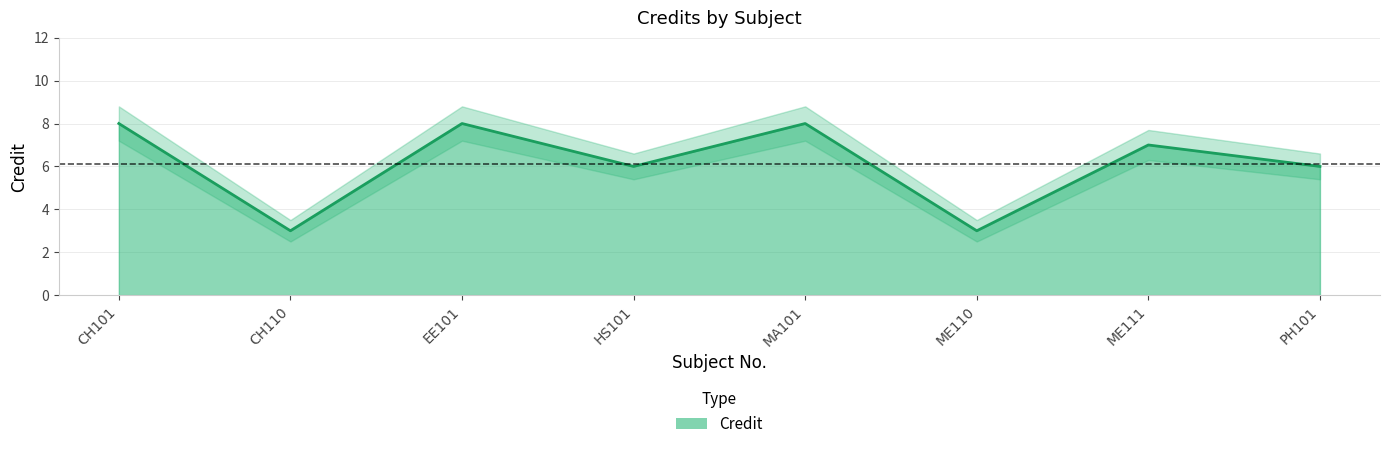

Reading left to right, list all the values displayed in this chart.

Credit: 8.0	3.0	8.0	6.0	8.0	3.0	7.0	6.0
Credit_upper: 8.8	3.5	8.8	6.6	8.8	3.5	7.7	6.6
Credit_lower: 7.2	2.5	7.2	5.4	7.2	2.5	6.3	5.4